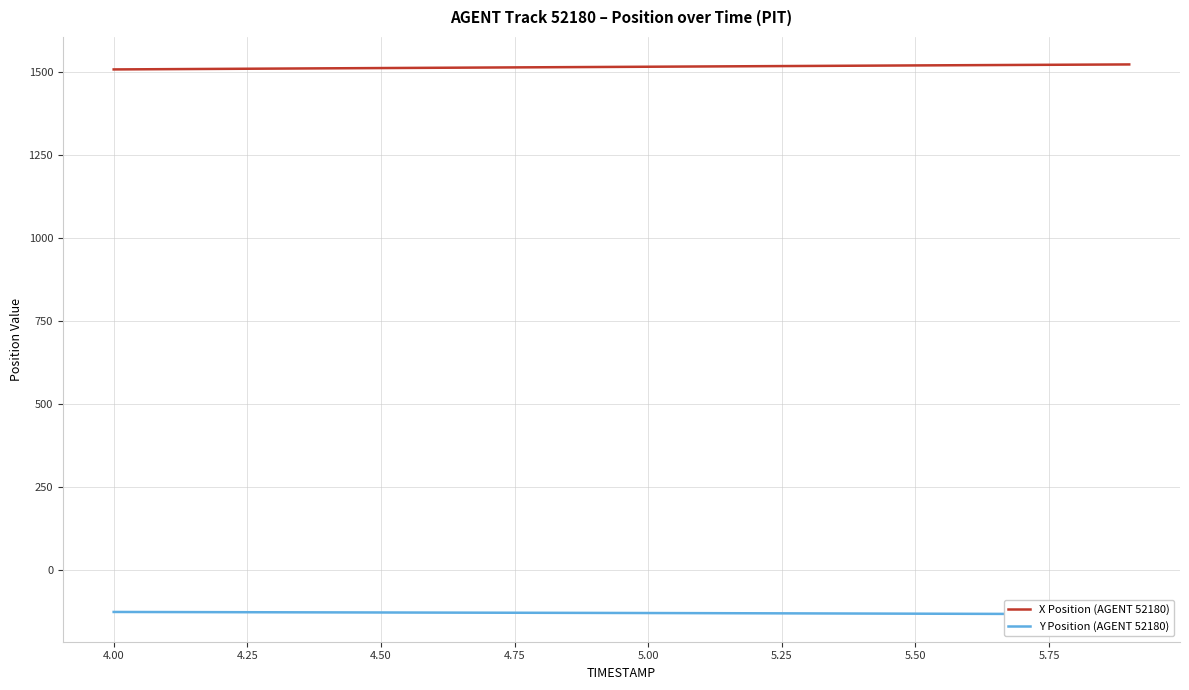

What is the value of the X Position (AGENT 52180) point at the 13th from the left?

1516.2